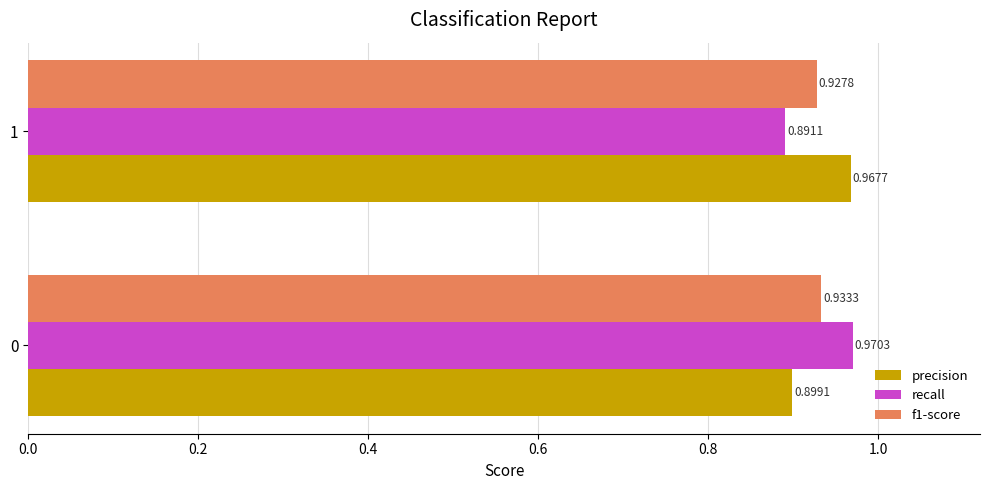

Is the value of f1-score at 1 greater than the value of recall at 1?

Yes